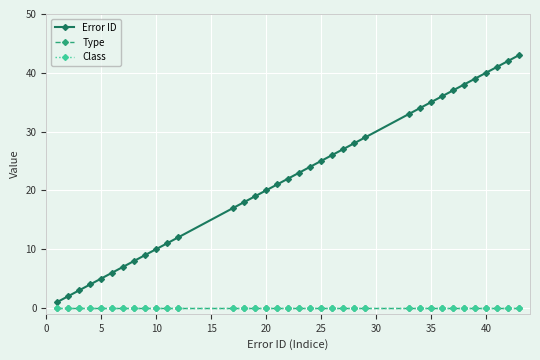

Does the chart have visible grid lines?

Yes